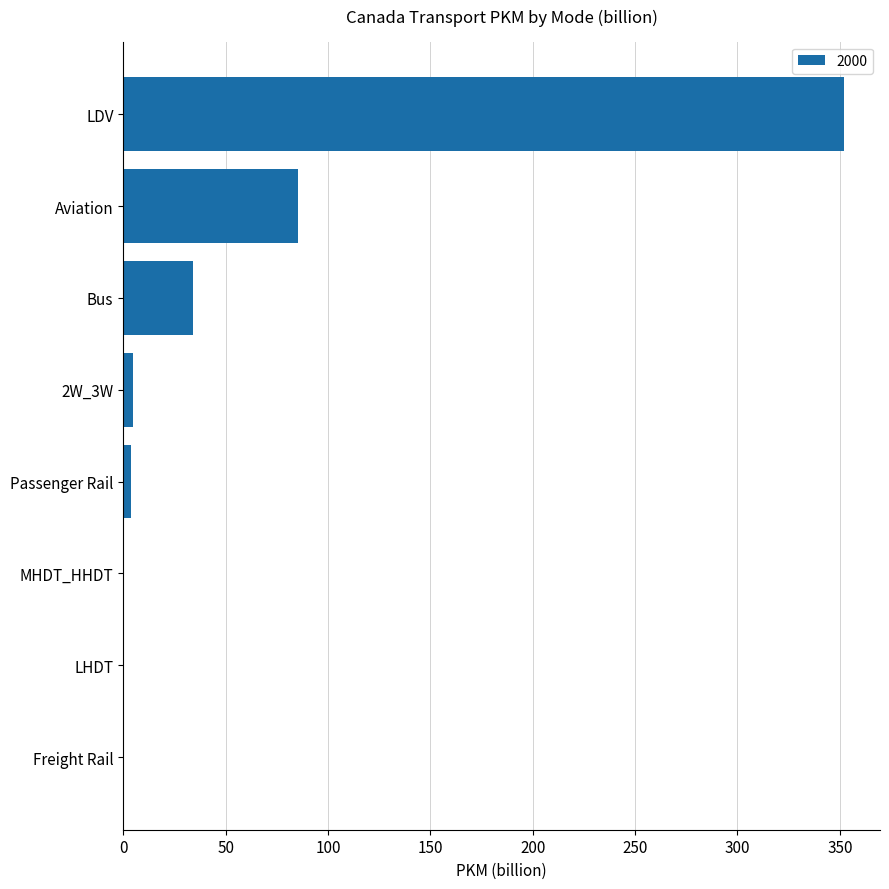

Is it true that the value at LDV is 475.4?

False